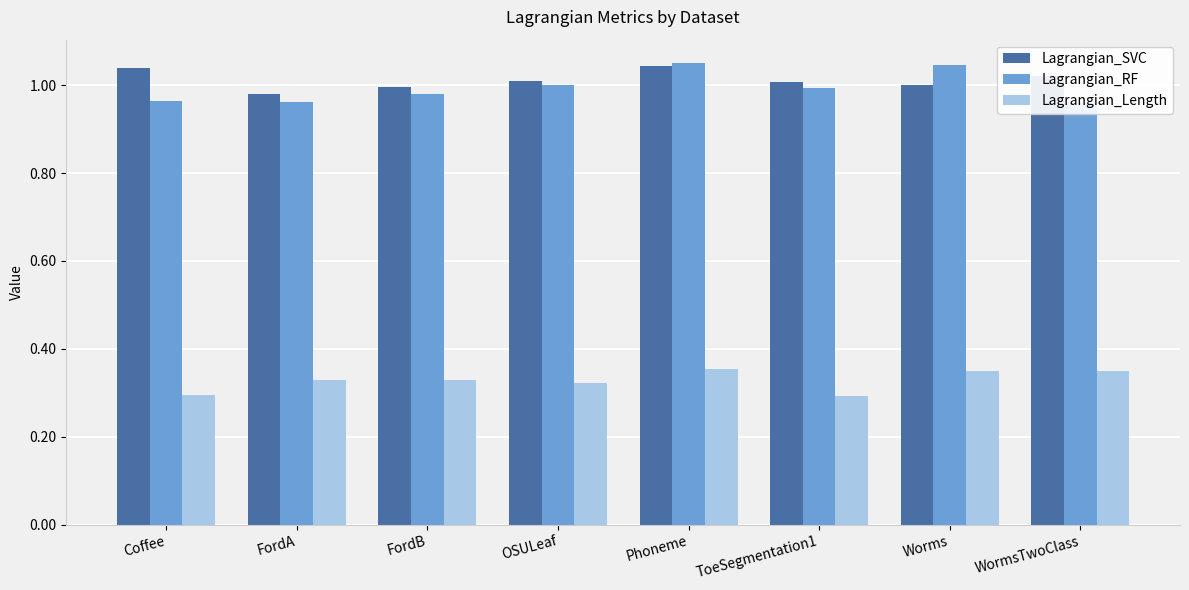

Reading left to right, list all the values displayed in this chart.

Lagrangian_SVC: 1.0	1.0	1.0	1.0	1.0	1.0	1.0	1.0
Lagrangian_RF: 1.0	1.0	1.0	1.0	1.1	1.0	1.0	1.0
Lagrangian_Length: 0.3	0.3	0.3	0.3	0.4	0.3	0.3	0.3